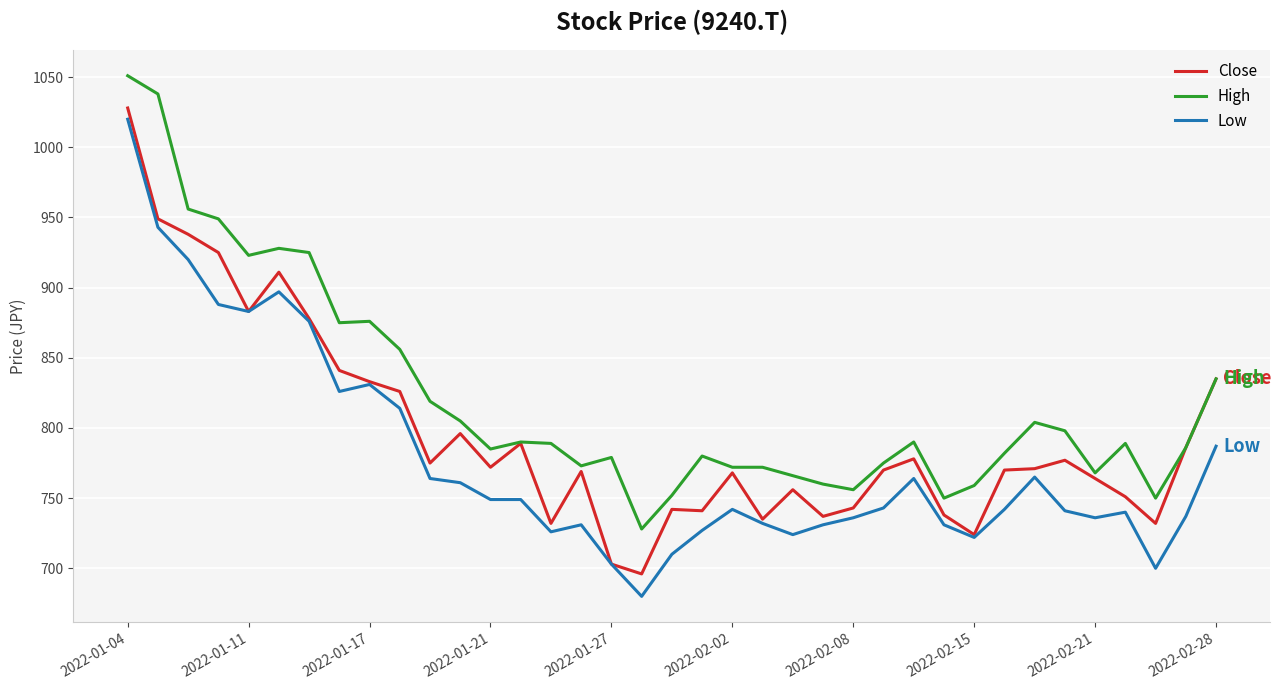

What is the average value of the High series?

821